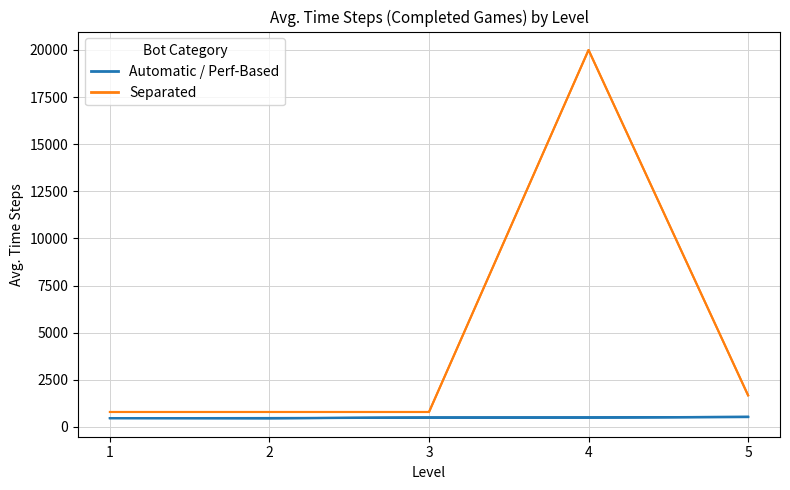

True or false: Automatic Static has more than 2 interior local peaks.

False